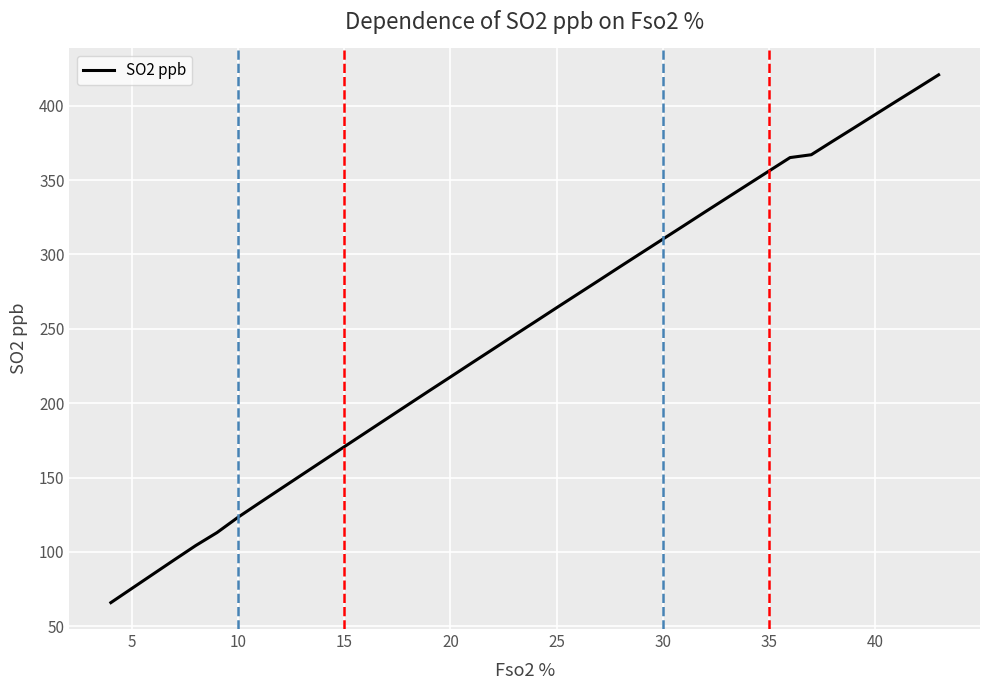

What is the minimum value shown in the chart?

65.9